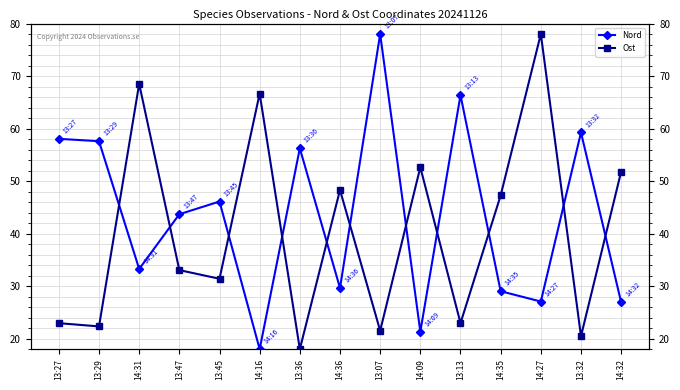

Reading left to right, what are all the values shown in this chart?

Nord: 13:27=58.1	13:29=57.6	14:31=33.3	13:47=43.7	13:45=46.1	14:16=18.0	13:36=56.2	14:36=29.6	13:07=78.0	14:09=21.3	13:13=66.4	14:35=29.0	14:27=27.1	13:32=59.3	14:32=26.9
Ost: 13:27=22.9	13:29=22.3	14:31=68.5	13:47=33.1	13:45=31.4	14:16=66.7	13:36=18.0	14:36=48.3	13:07=21.5	14:09=52.6	13:13=22.9	14:35=47.3	14:27=78.0	13:32=20.5	14:32=51.8